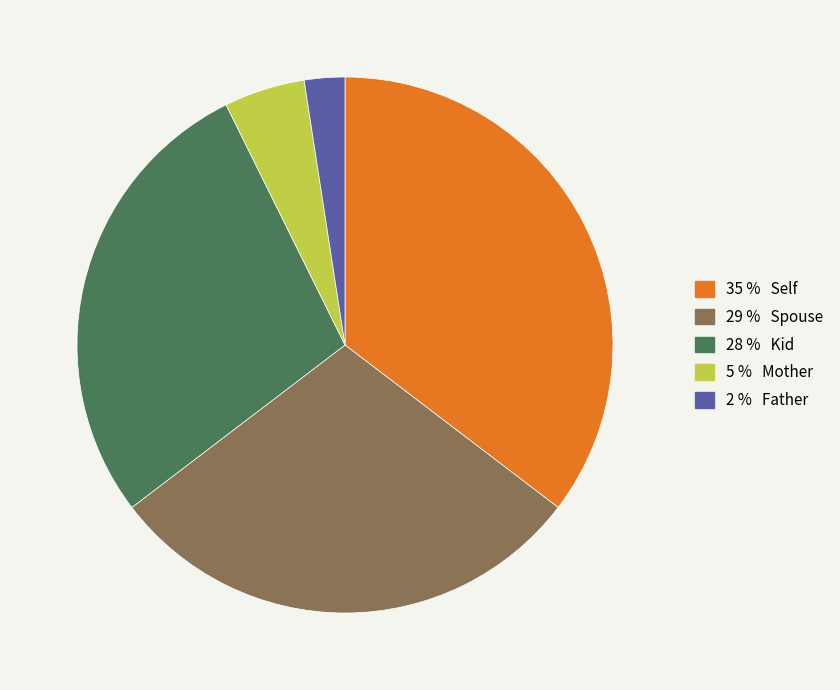

Does any single category account for the majority?

No